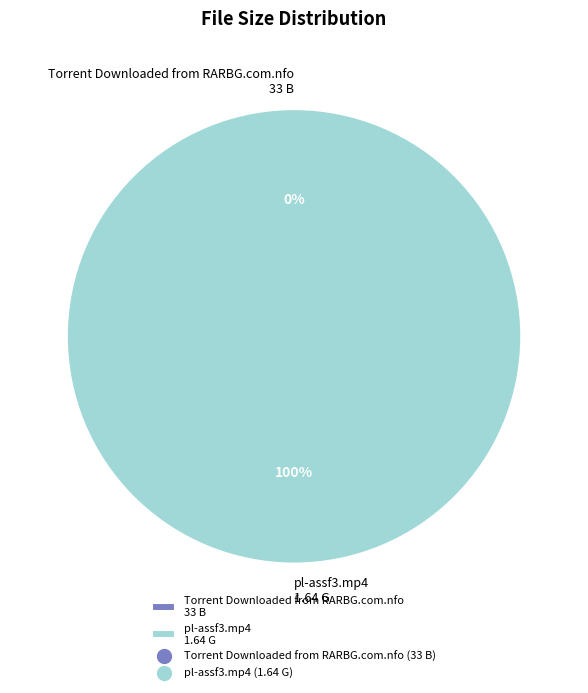

What percentage is the pl-assf3.mp4 1.64 G slice, to the nearest percent?

100%